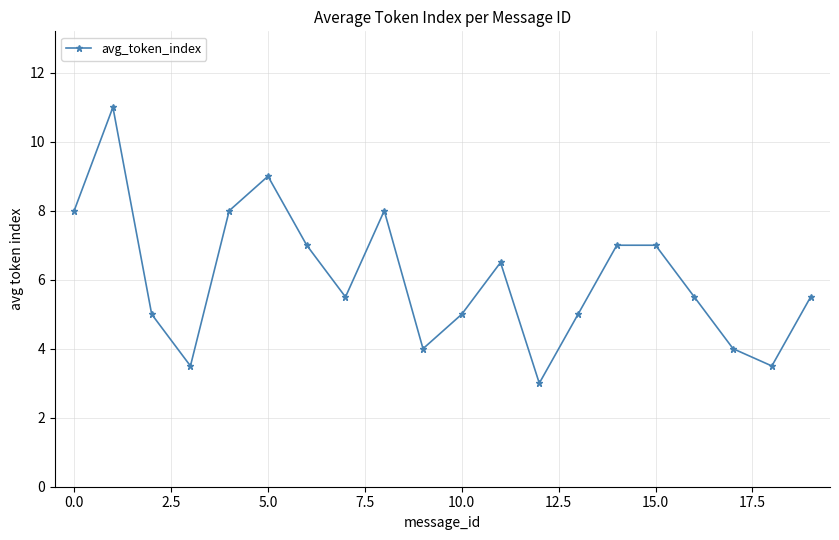

True or false: the data has more than 2 interior local peaks.

True